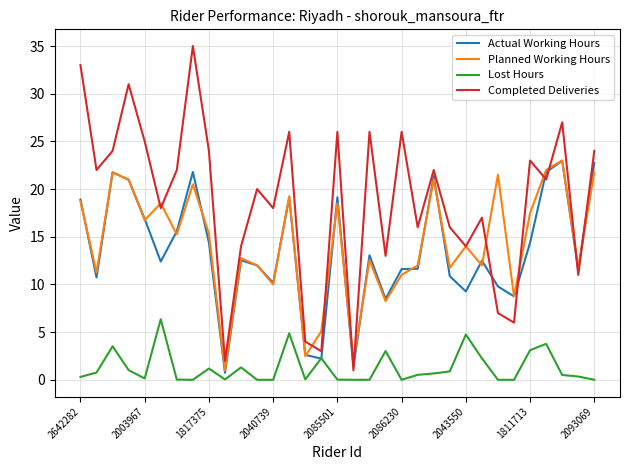

What is the greatest value displayed?

35.0